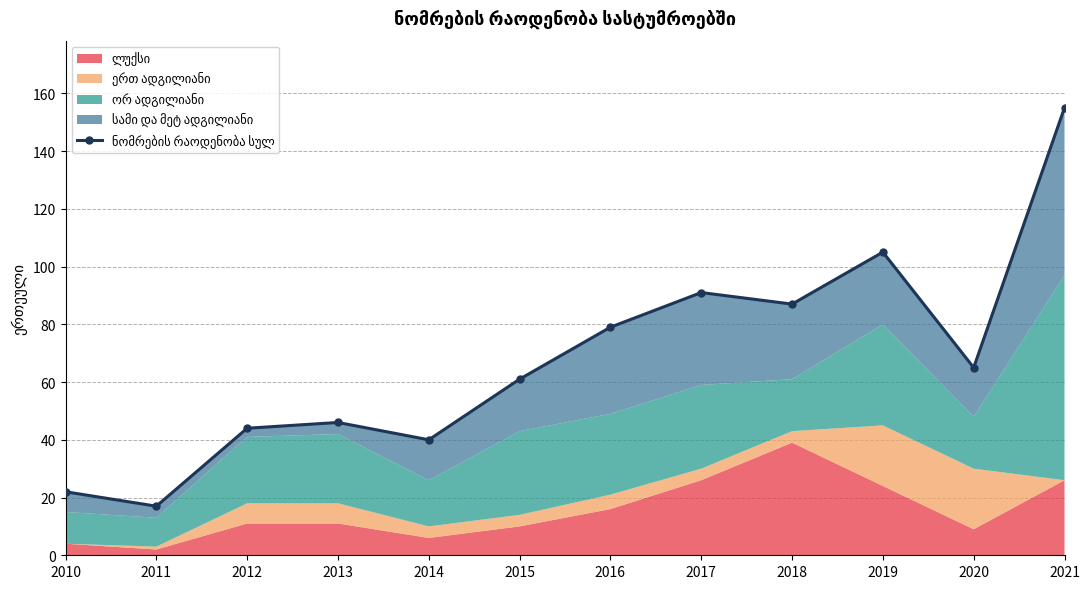

Does the chart have visible grid lines?

Yes